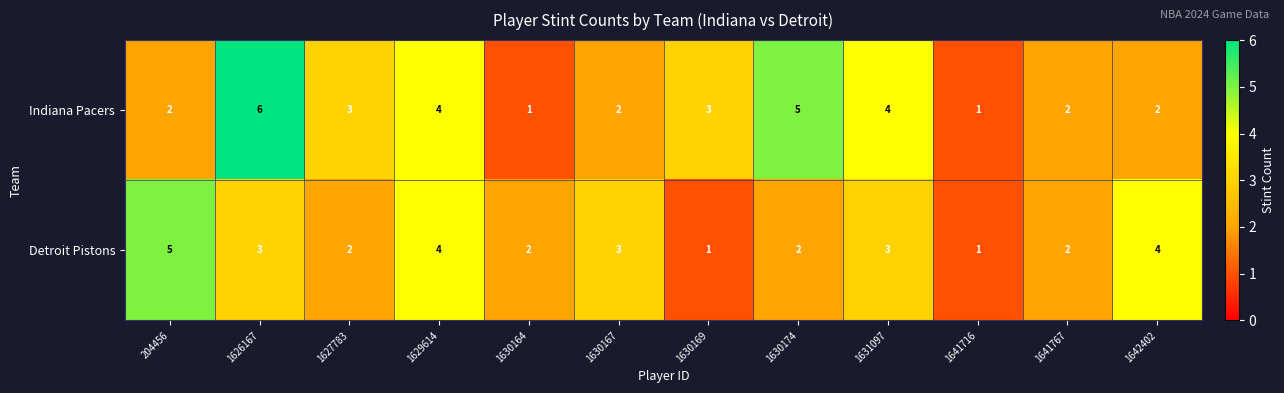

What is the difference between the maximum and minimum values in the Detroit Pistons series?

4